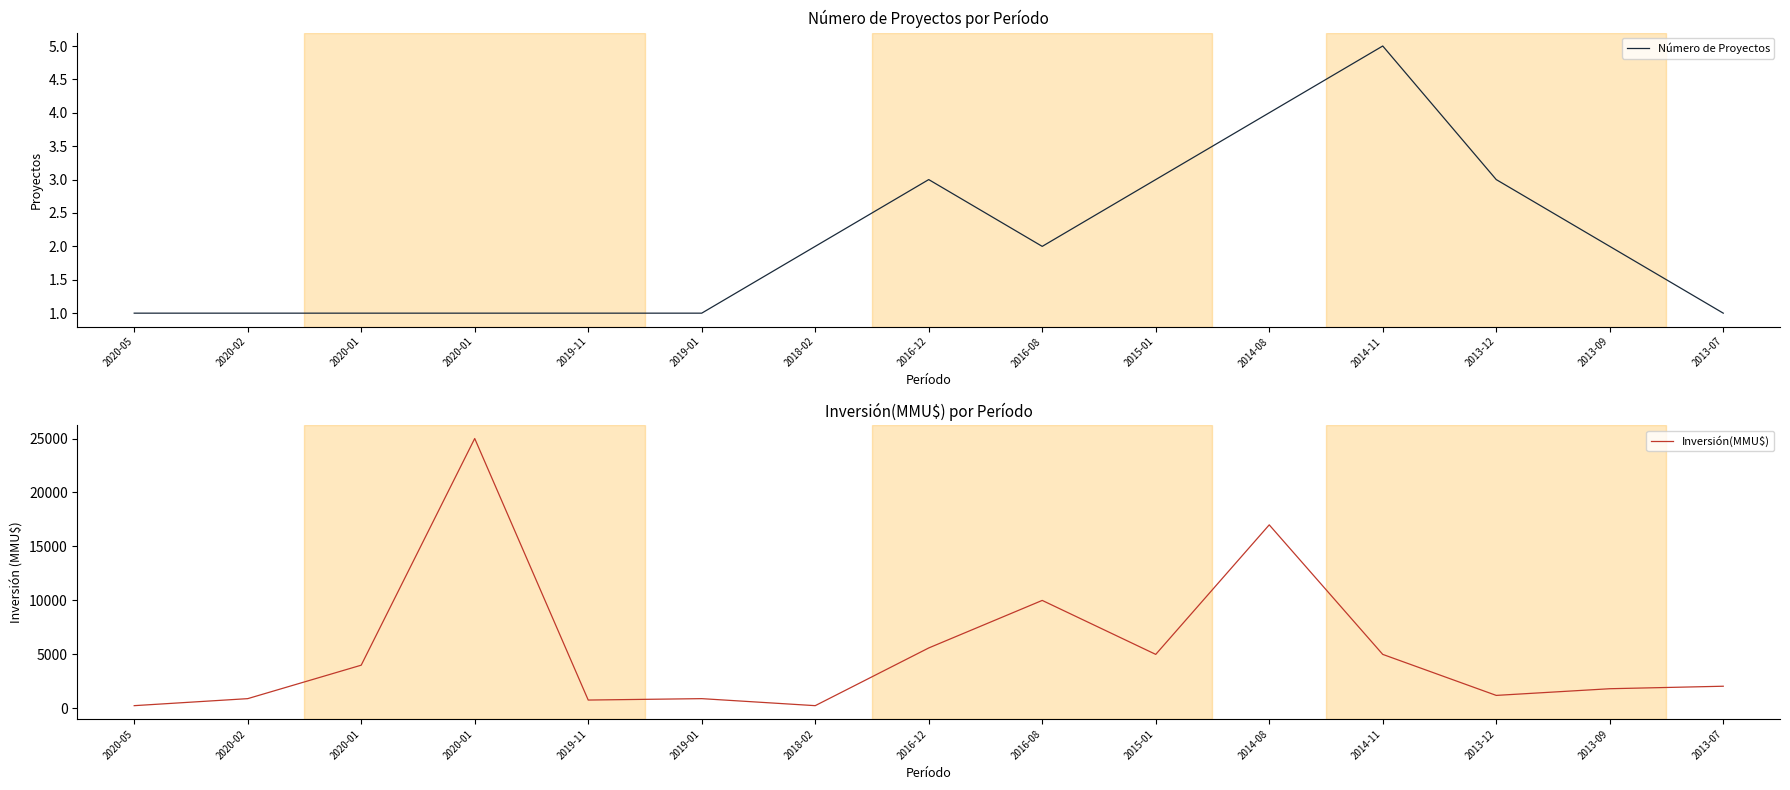

What is the spread (max minus min) of values at 2013-12?

1197